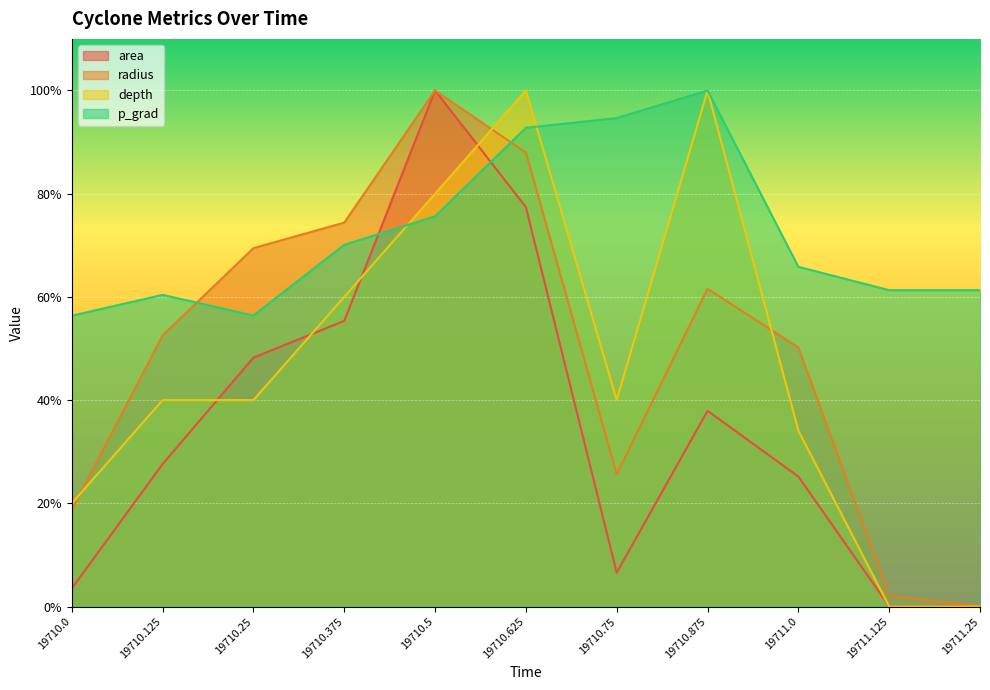

List the series in order of their peak value, highest first.

area, radius, depth, p_grad